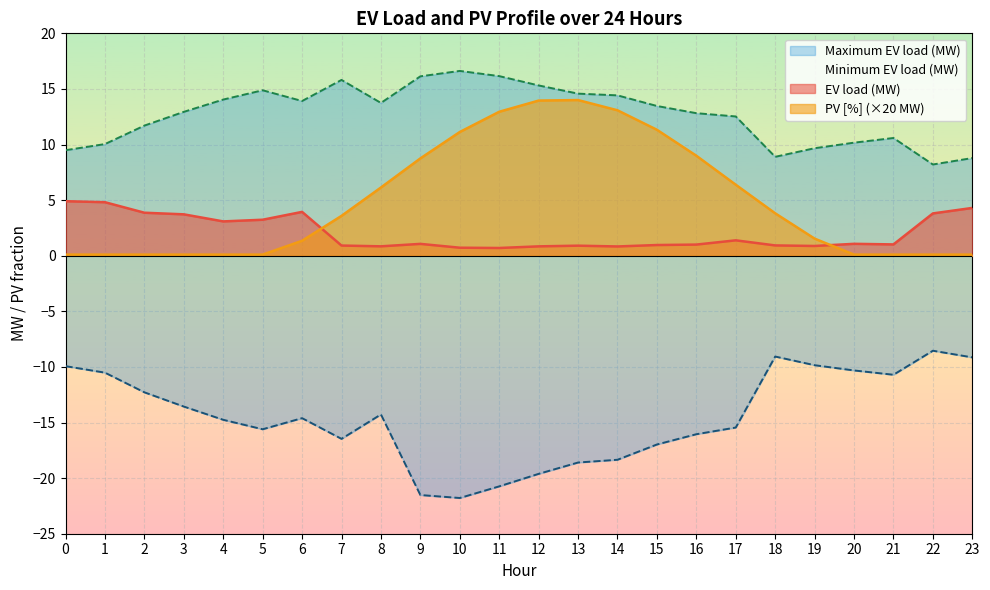

How many values in the EV load (MW) series are below 1?

10